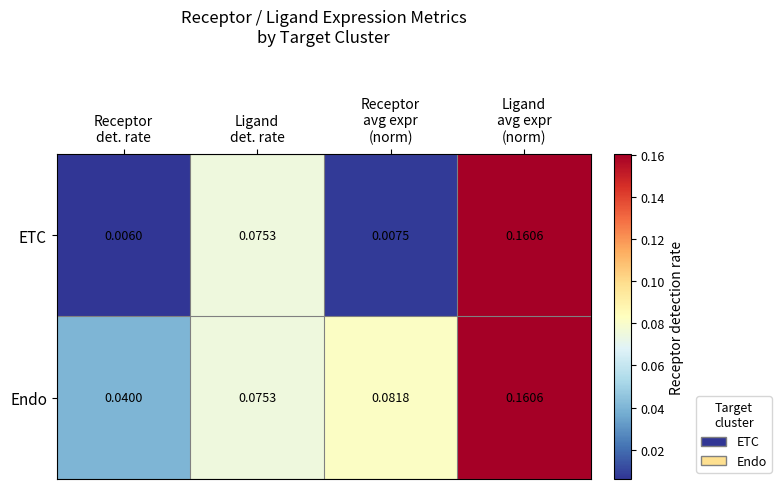

Which series has the widest spread of values?

ETC